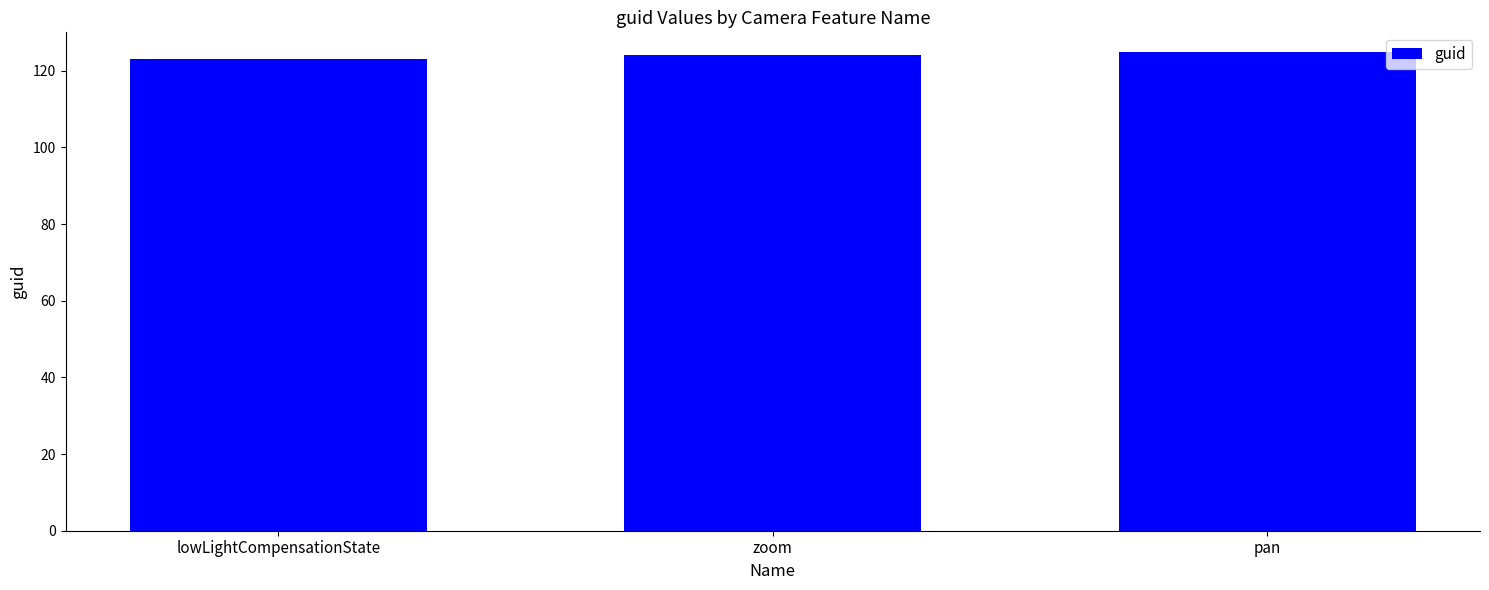

True or false: the data shows 80 at lowLightCompensationState.

False